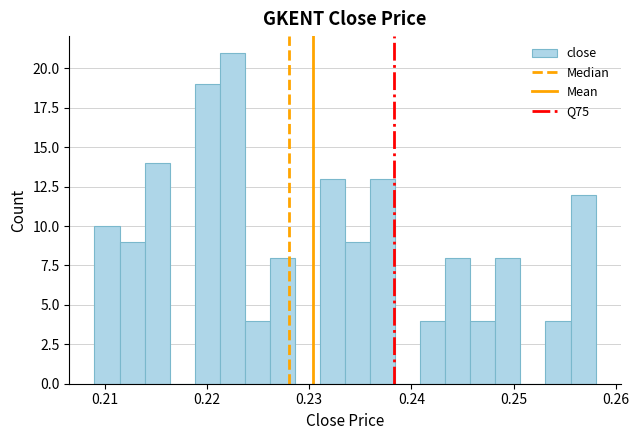

Around what value on the x-axis is the tallest bar? Give the approximate position of its centre, as read against the axis.

0.222